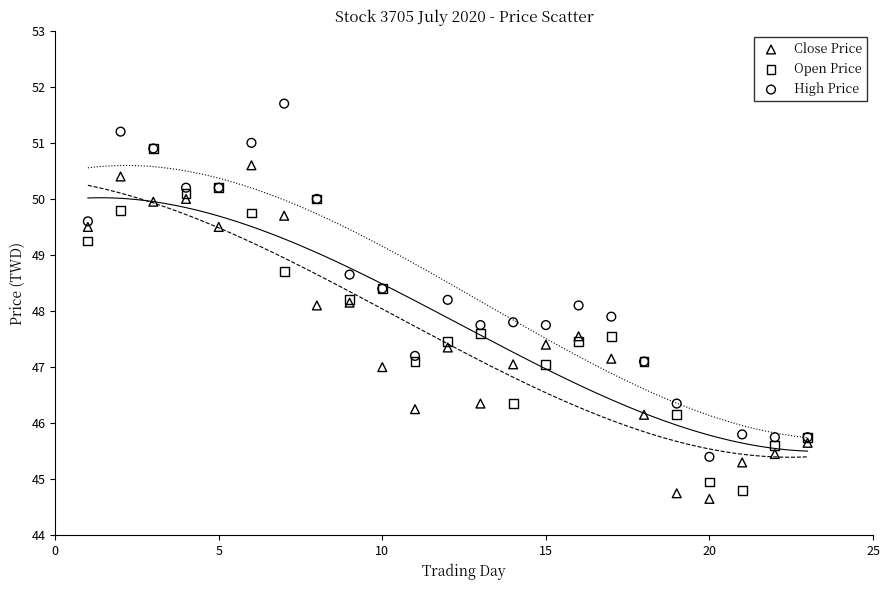

What are all the series names shown in the legend?

Close Price, Open Price, High Price